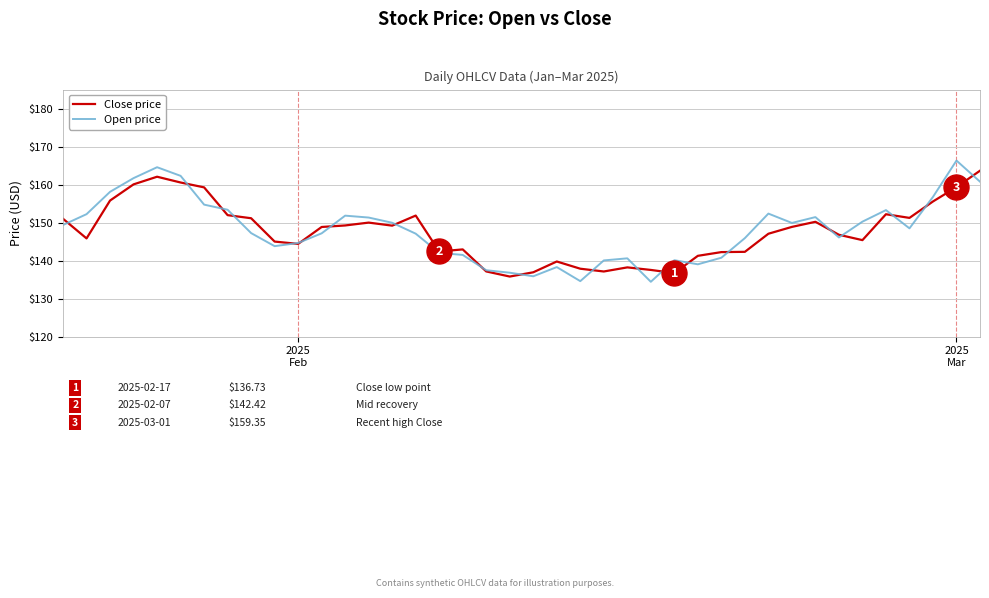

What is the maximum value shown in the chart?

166.3